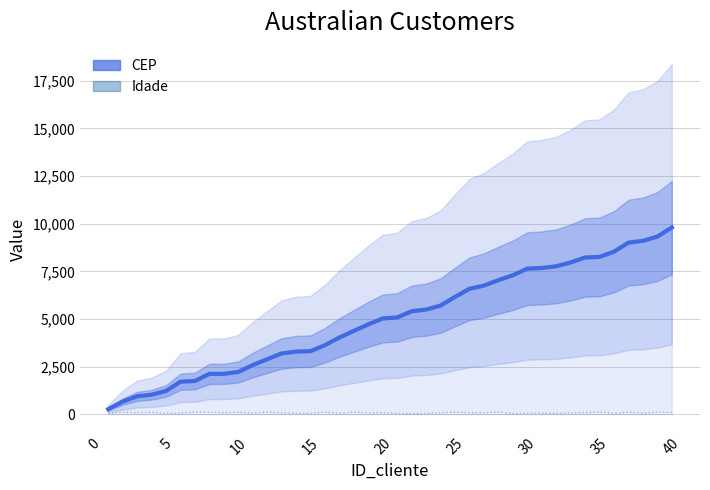

Between 0 and 20, which series saw the biggest shift?

CEP